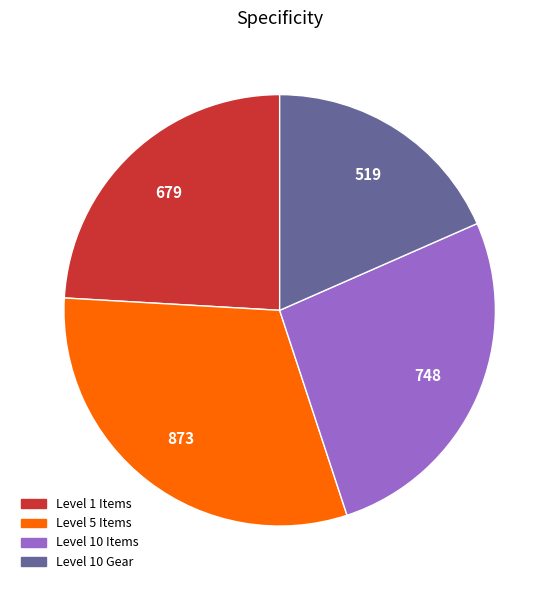

Is there any slice that represents more than half of the pie?

No